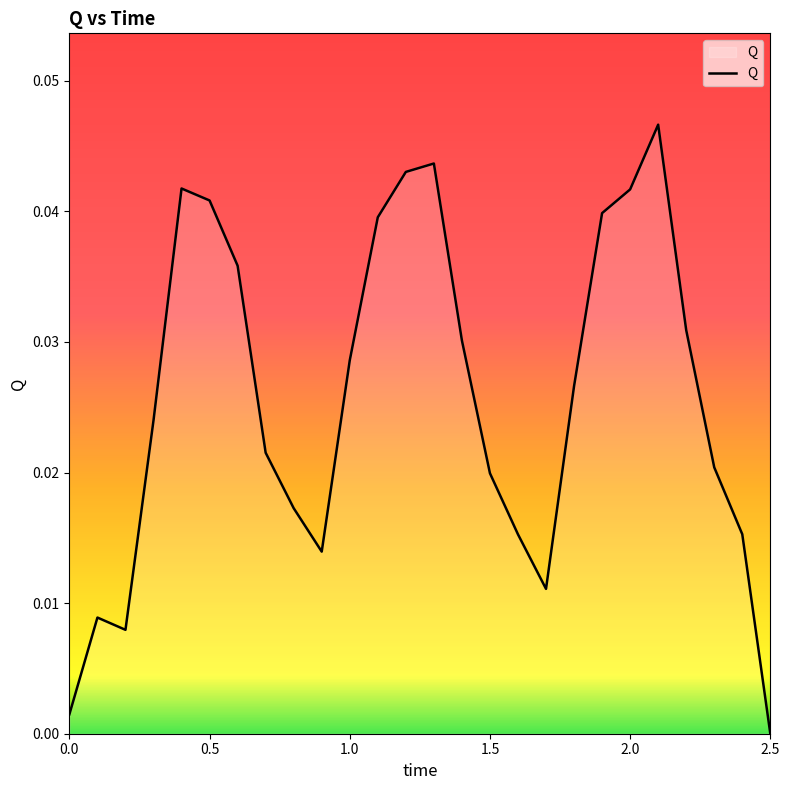

What is the label of the 2nd point from the left?

0.1